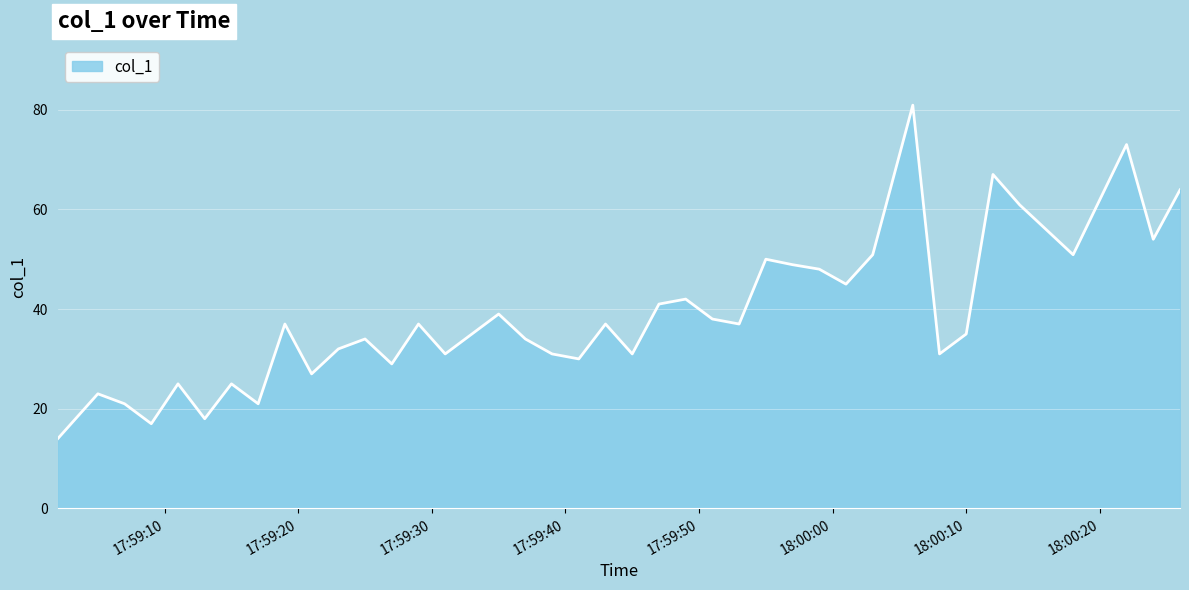

What is the difference between the maximum and minimum values?

66.9